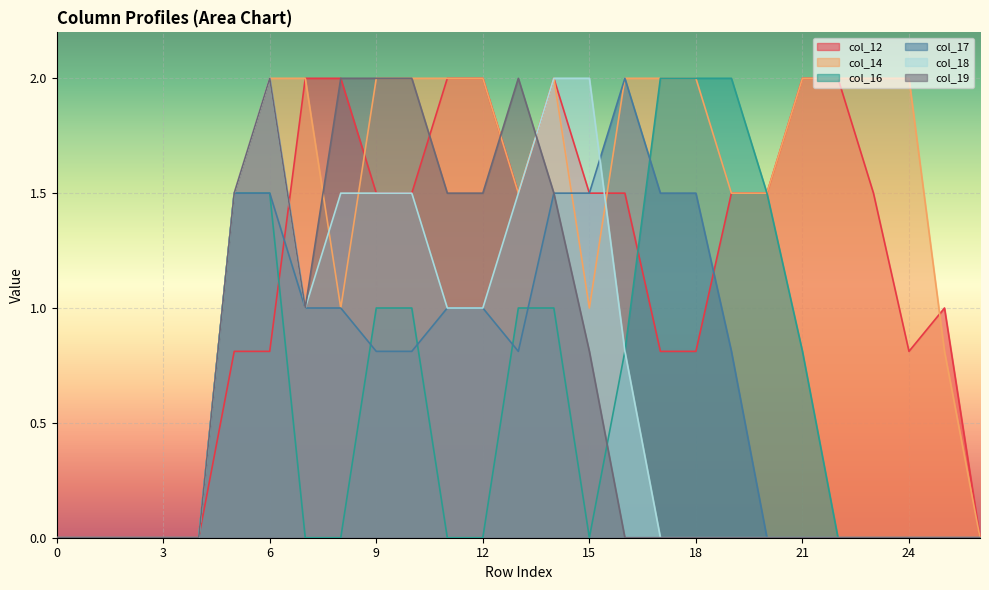

Rank the series at 6 from highest to lowest value.

col_14, col_18, col_19, col_16, col_17, col_12